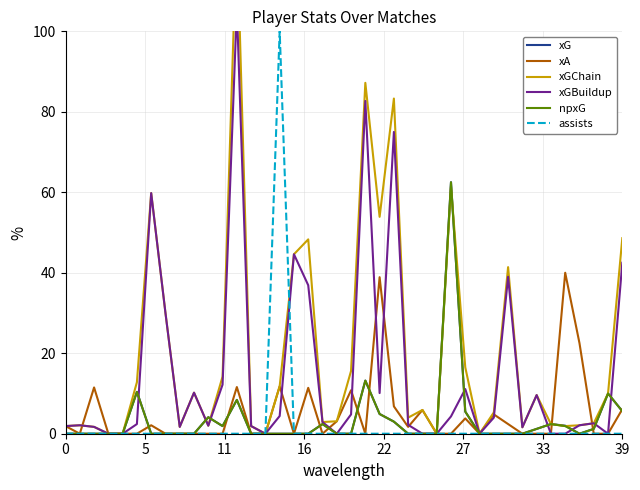

What is the highest value of the xG series?

62.5